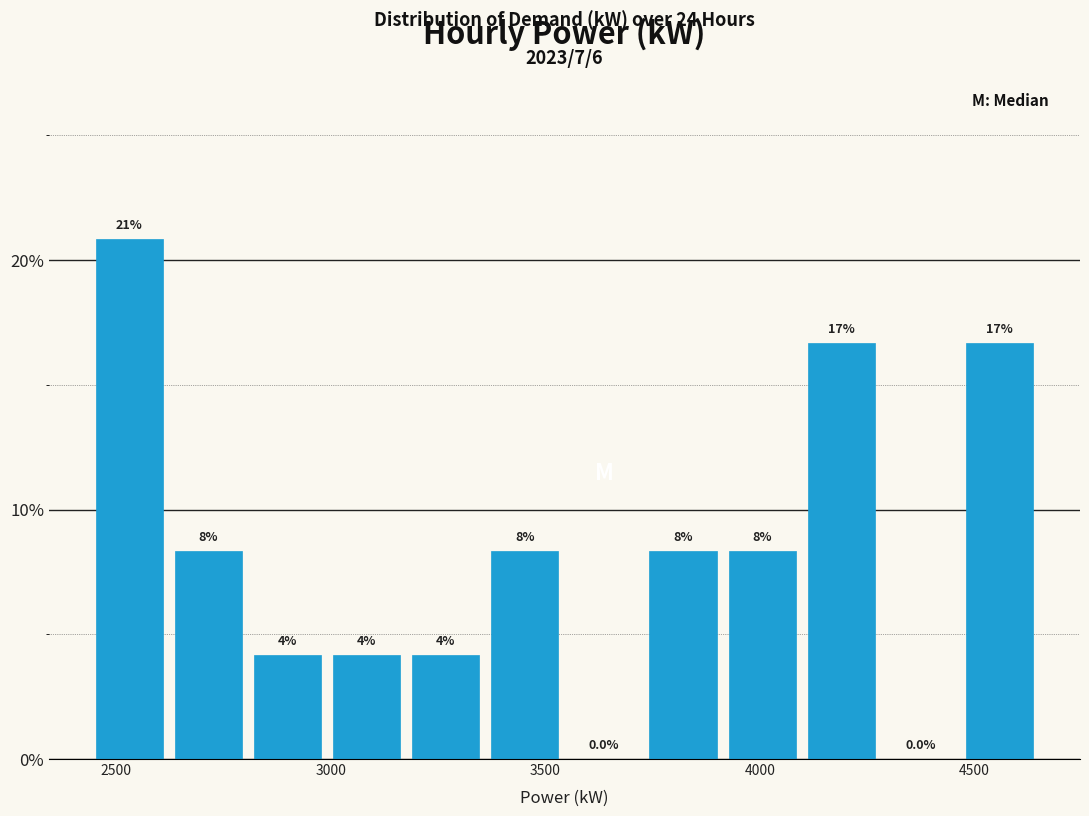

Read against the x-axis, roughly where is the centre of the tallest bar?

2550